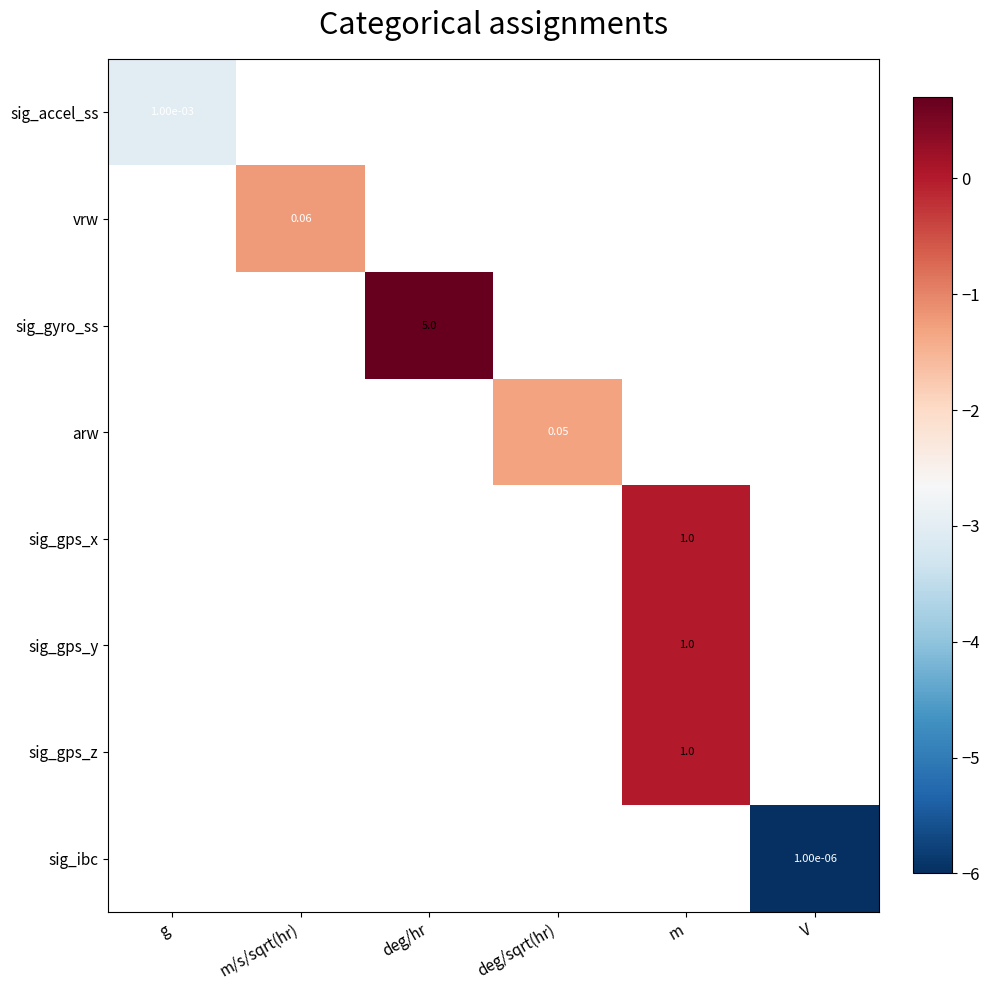

Which series has the largest range (max minus min)?

sig_accel_ss